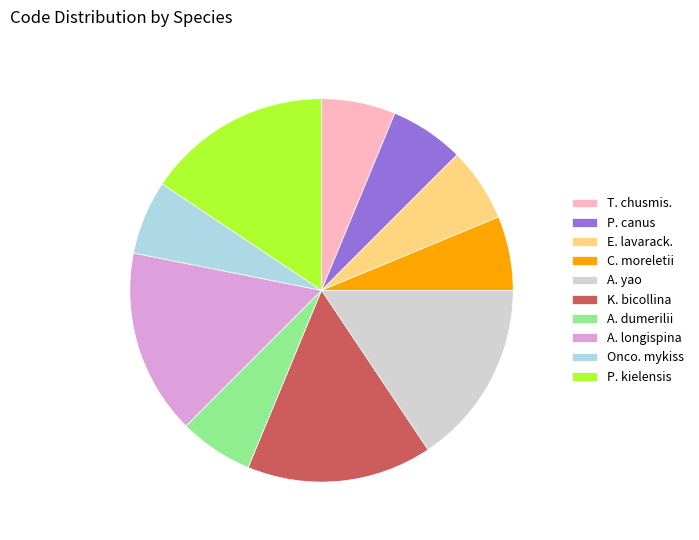

Does any single category account for the majority?

No